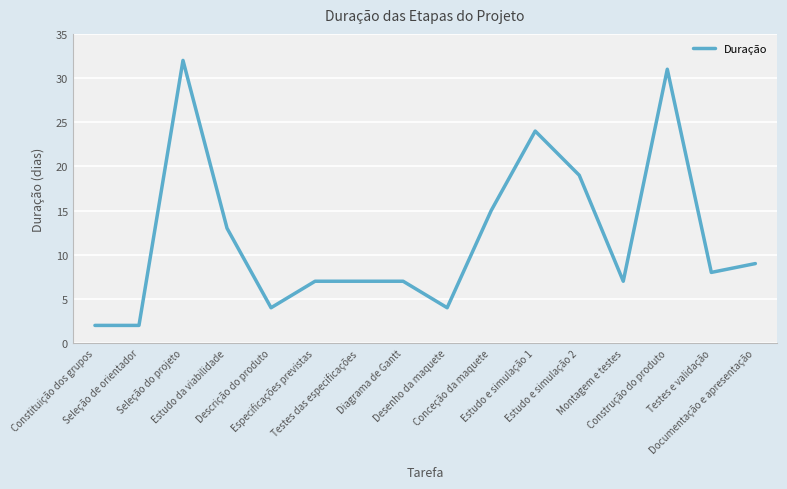

What is the minimum value shown in the chart?

2